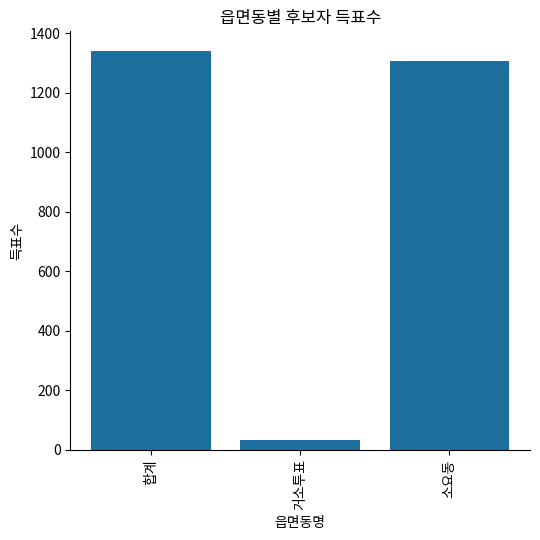

Rank the categories by value from highest to lowest.

합계, 소요동, 거소투표